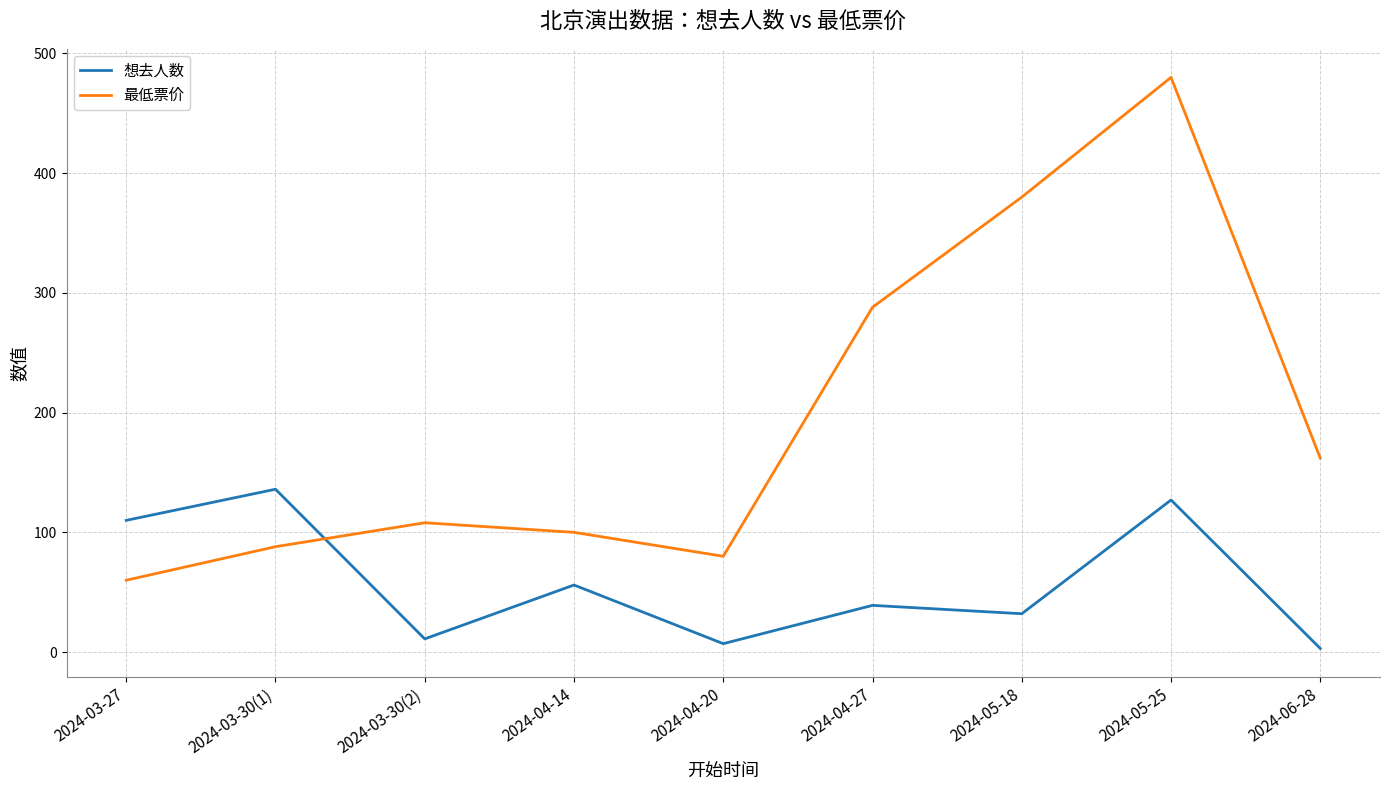

List the series in order of their peak value, highest first.

最低票价, 想去人数